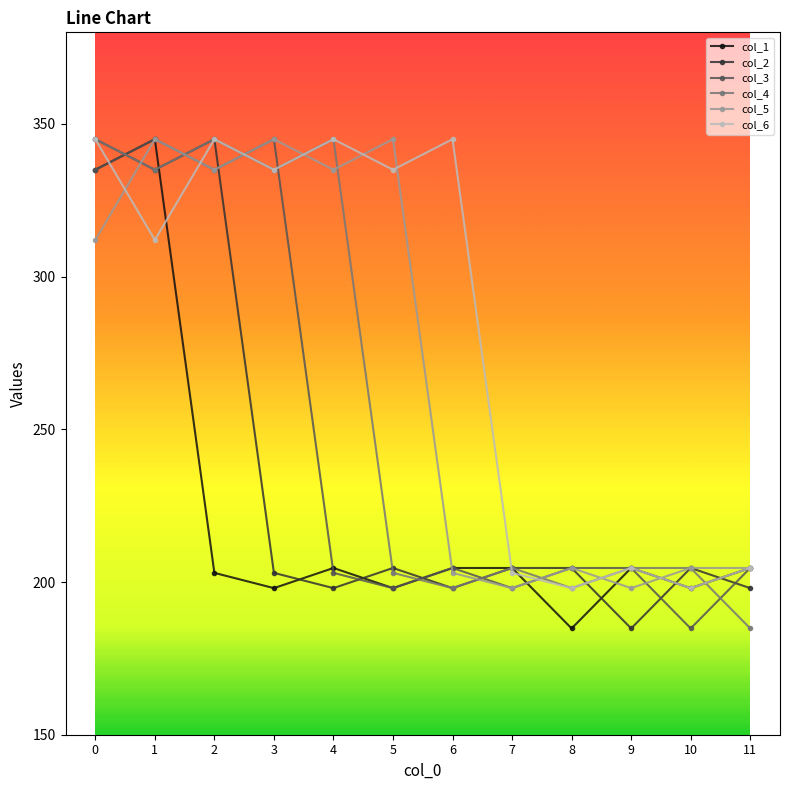

Rank the series by their average value, from highest to lowest.

col_6, col_5, col_4, col_3, col_2, col_1